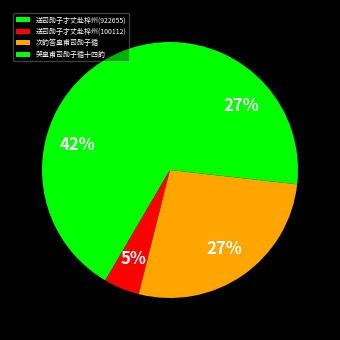

What is the ratio of the value at 送司勋子才丈赴梓州(100112) to the value at 哭皇甫司勋子循十四韵?

0.2